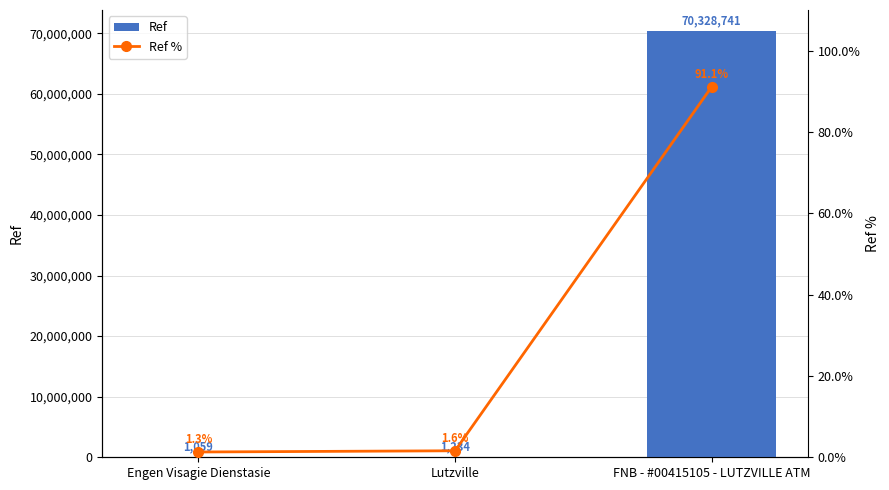

Which series changed the most between Engen Visagie Dienstasie and Lutzville?

Ref